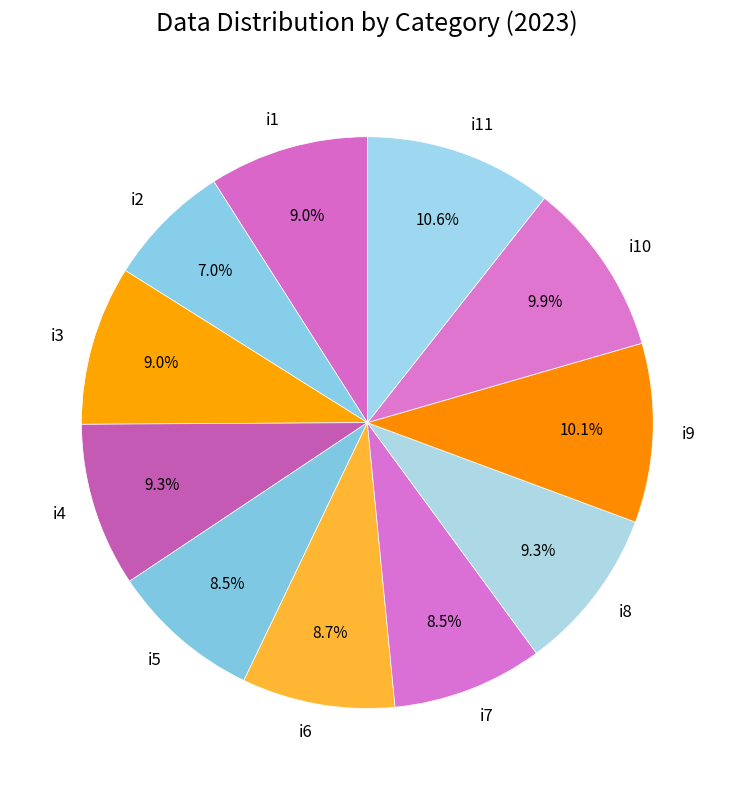

How many slices are in this pie chart?

11